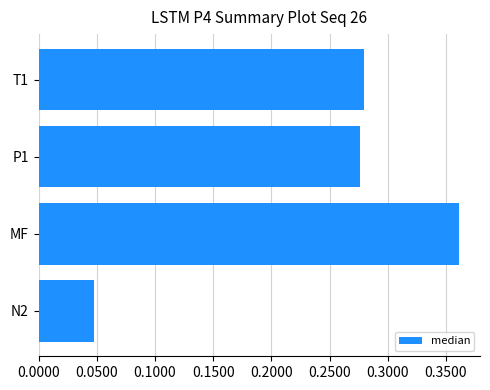

What is the average value?

0.2